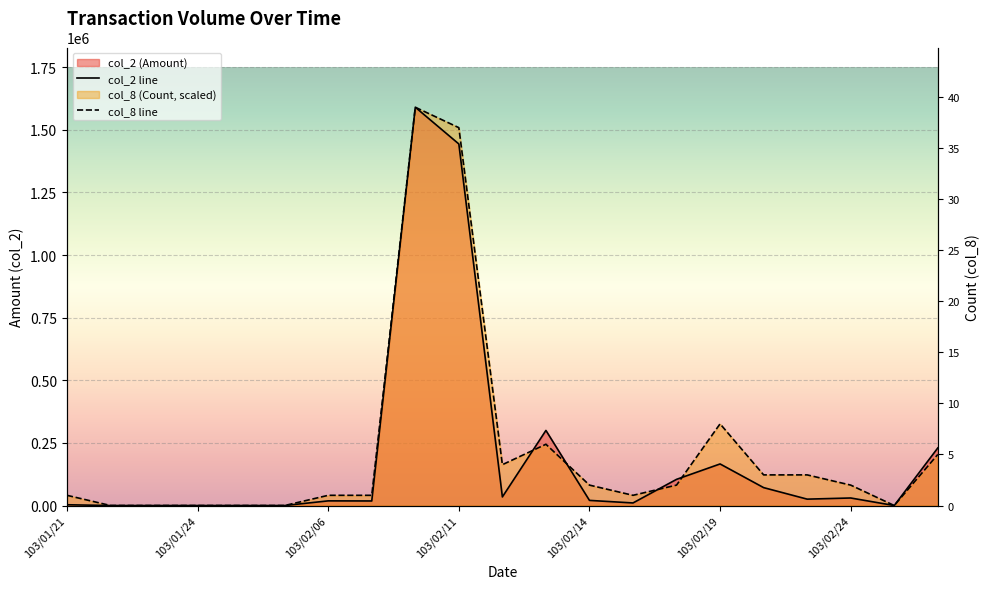

Which has a higher value, 18 or 7?

18